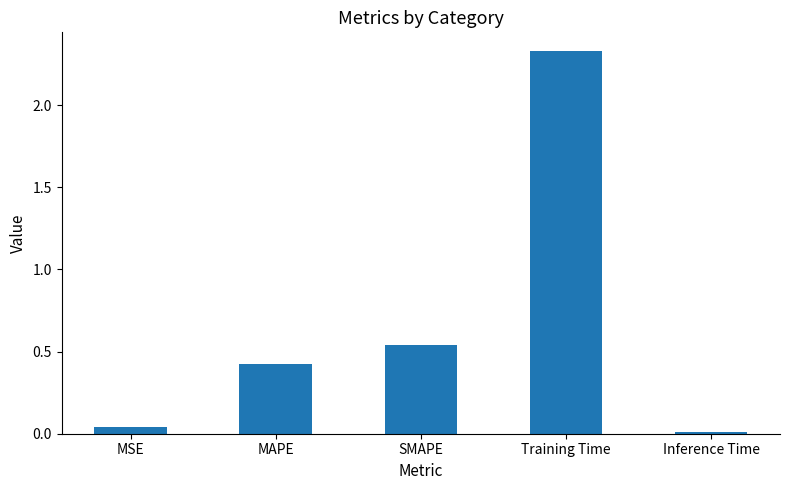

List the labels in order of value, smallest first.

Inference Time, MSE, MAPE, SMAPE, Training Time